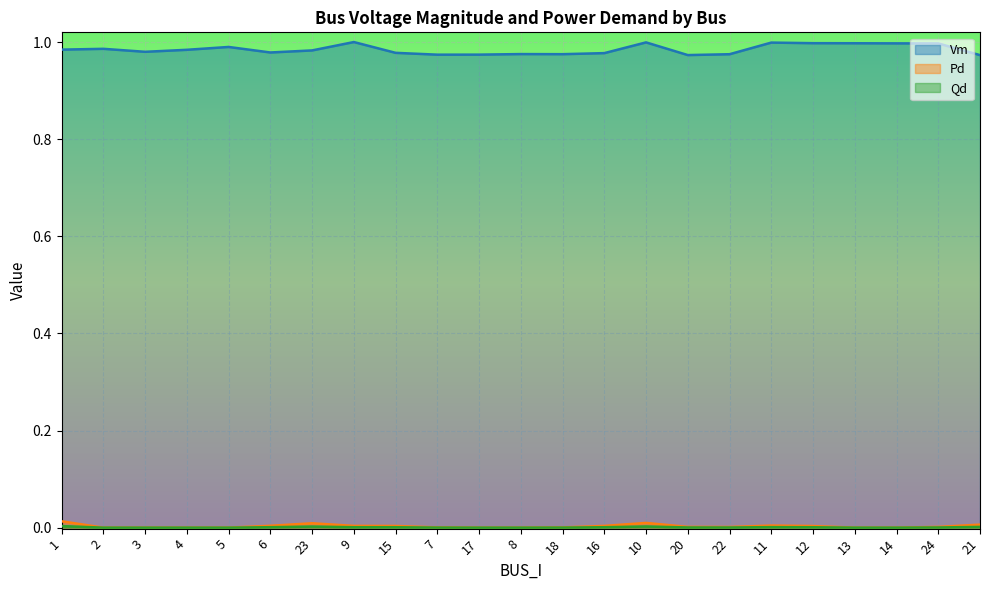

Is the value of Qd at 18 greater than the value of Pd at 11?

No